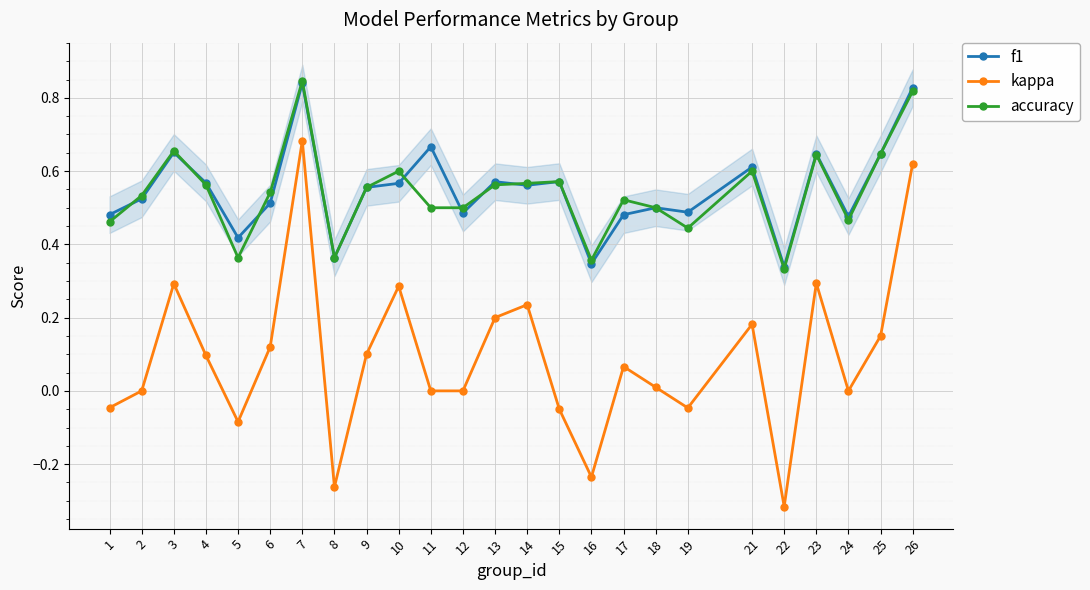

Is the value of kappa at 26 greater than the value of accuracy at 13?

Yes